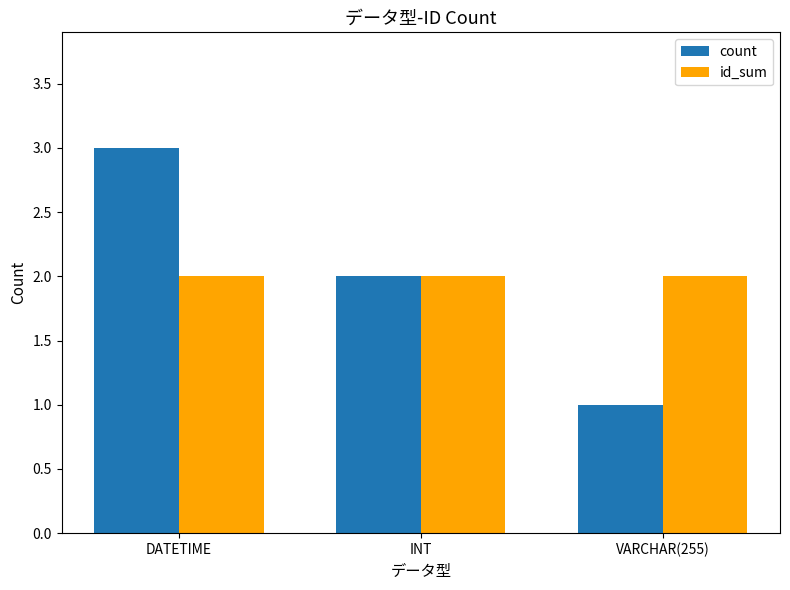

Are the bars grouped side by side (vs. stacked)?

Yes